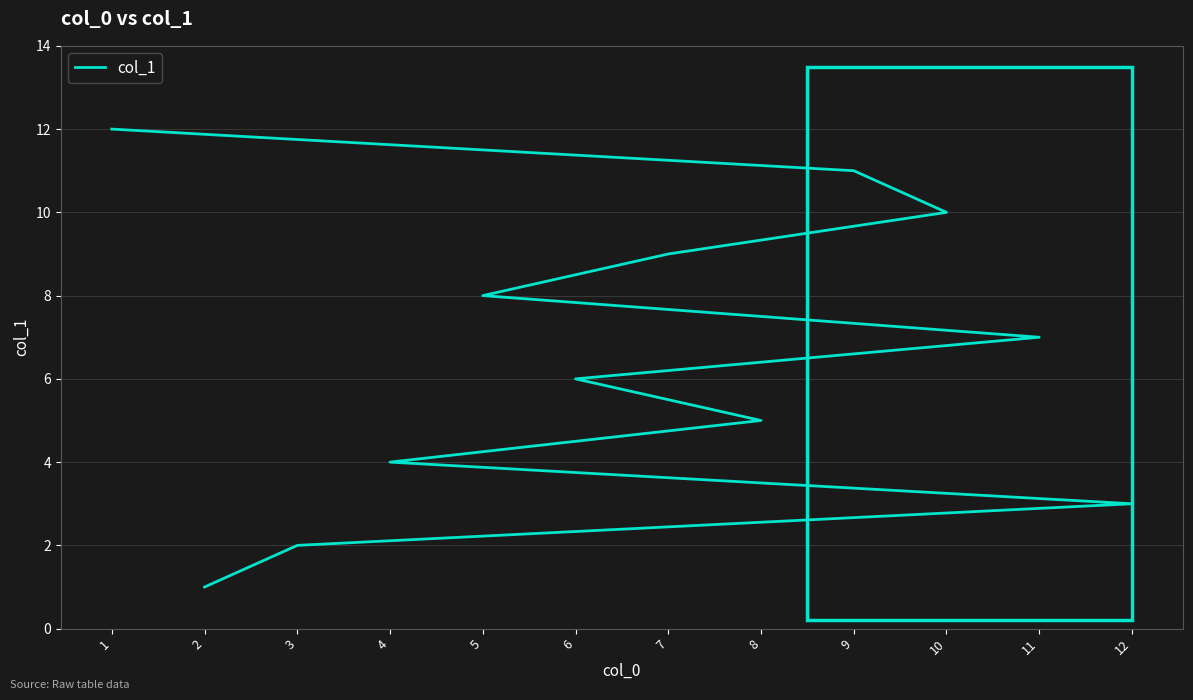

What is the sum of the values at 4 and 9?

15